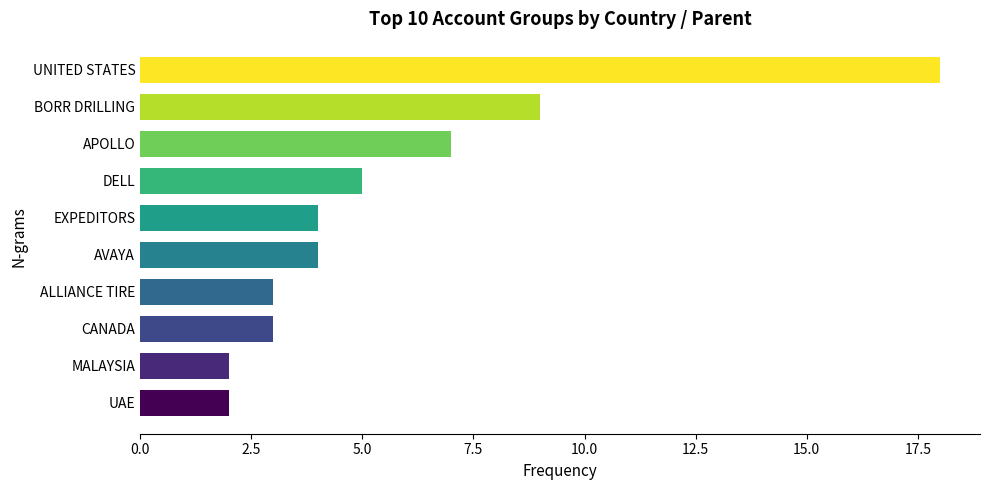

What is the average value?

6